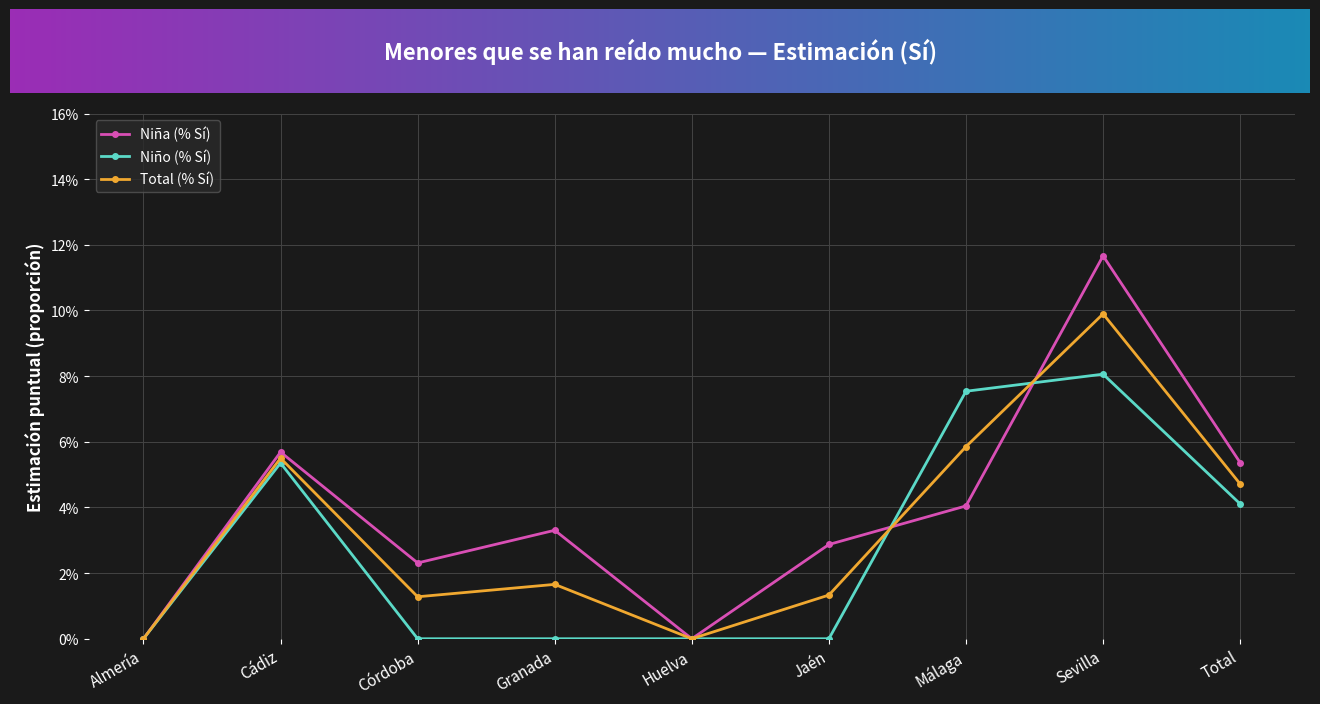

What are all the series names shown in the legend?

Niña (% Sí), Niño (% Sí), Total (% Sí)